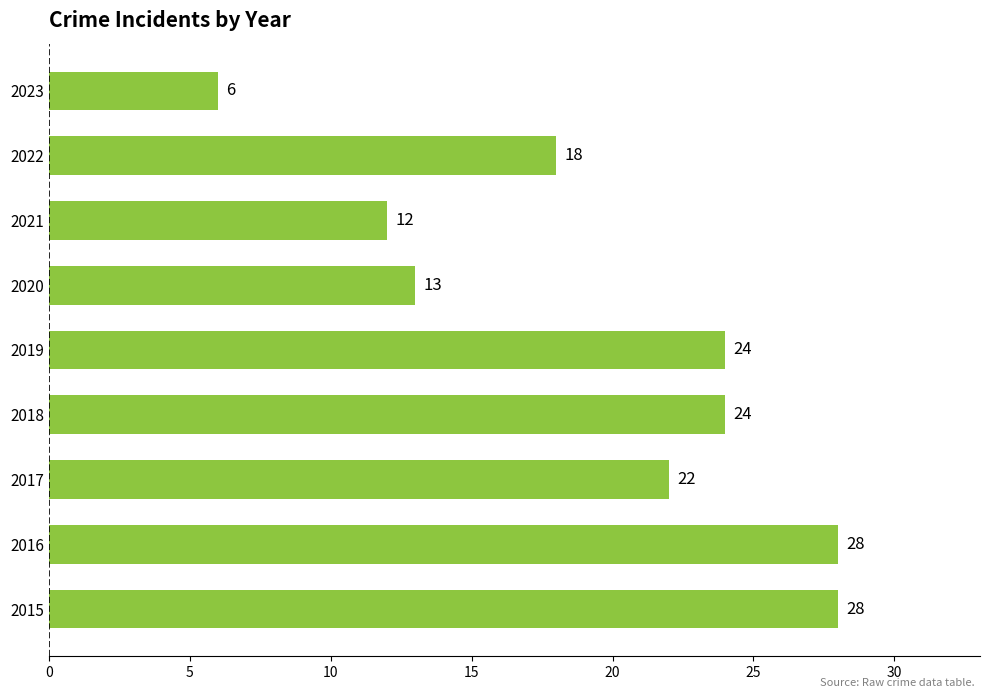

What is the smallest value displayed?

6